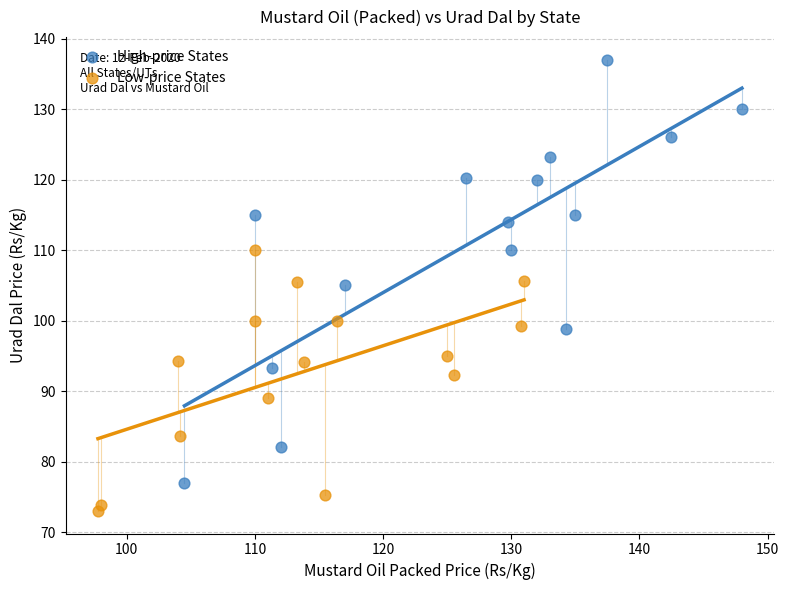

Which series contains the highest Y value?

High-price States